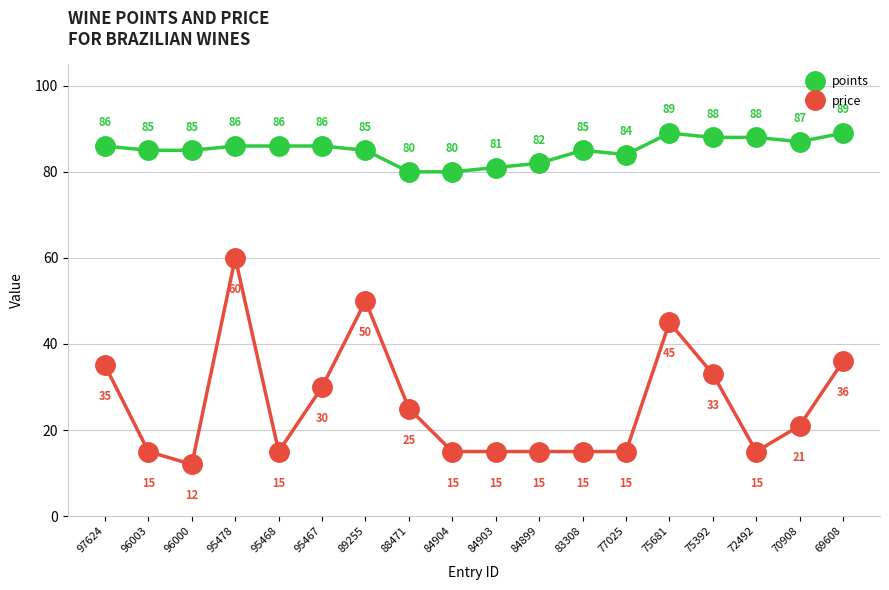

Reading left to right, what are all the values shown in this chart?

points: 86	85	85	86	86	86	85	80	80	81	82	85	84	89	88	88	87	89
price: 35	15	12	60	15	30	50	25	15	15	15	15	15	45	33	15	21	36